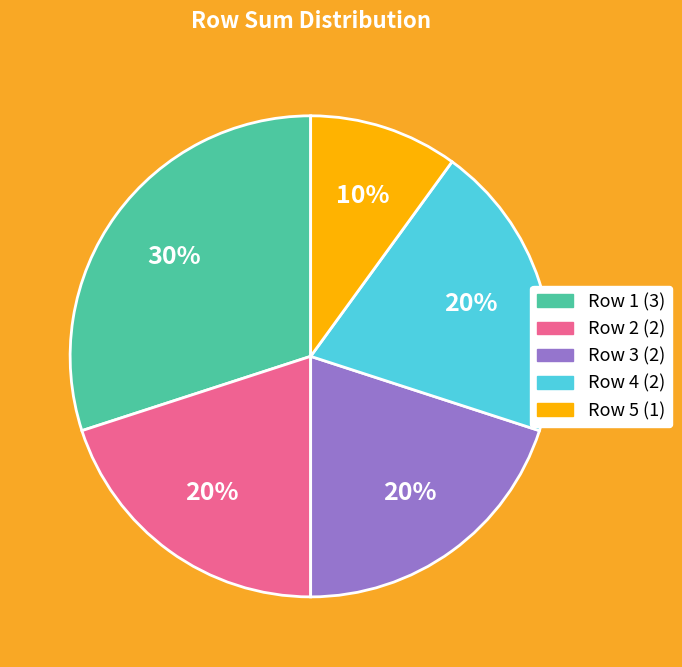

How many slices are in this pie chart?

5